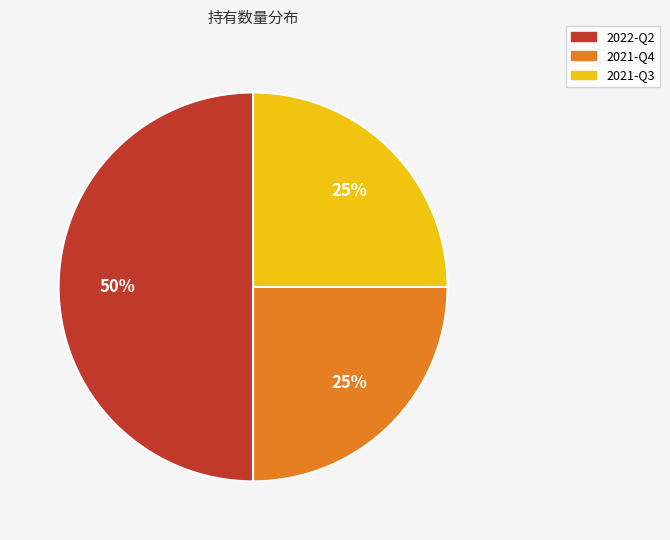

Which category has the biggest portion of the pie?

2022-Q2